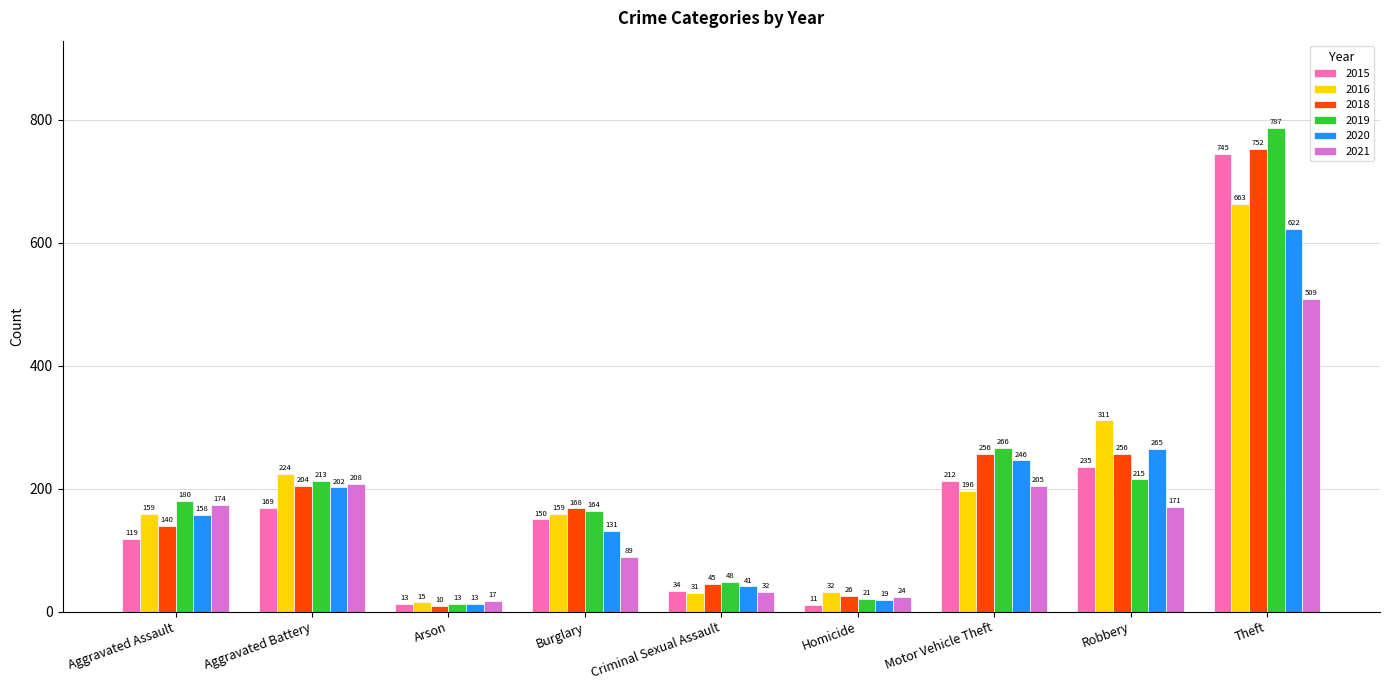

Rank the series at Burglary from lowest to highest value.

2021, 2020, 2015, 2016, 2019, 2018